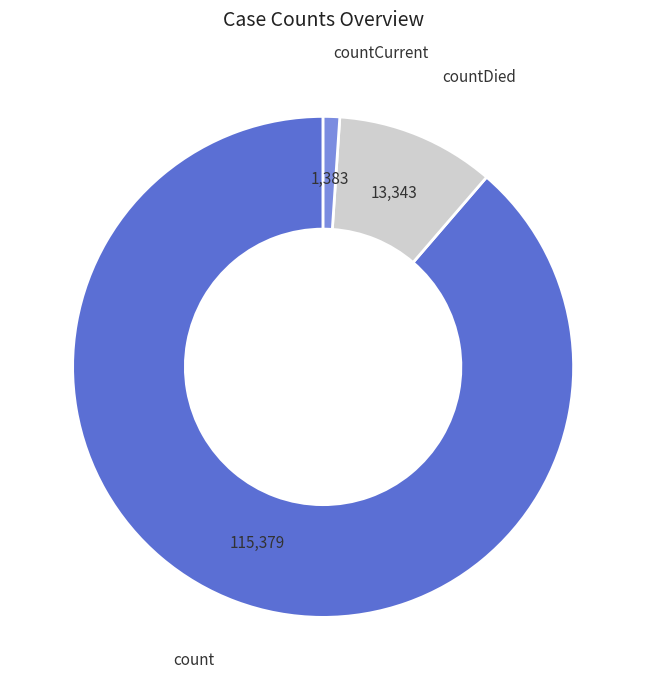

Which slice is the largest?

count